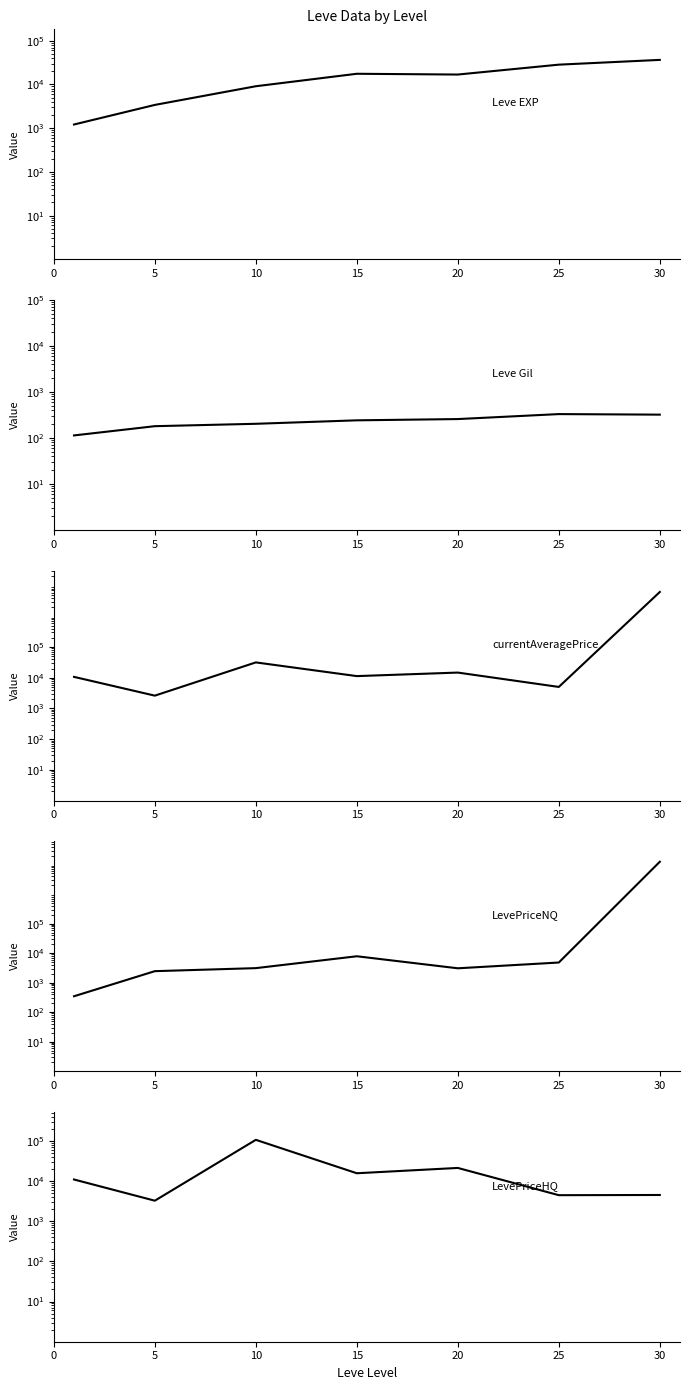

Does the chart have visible grid lines?

No